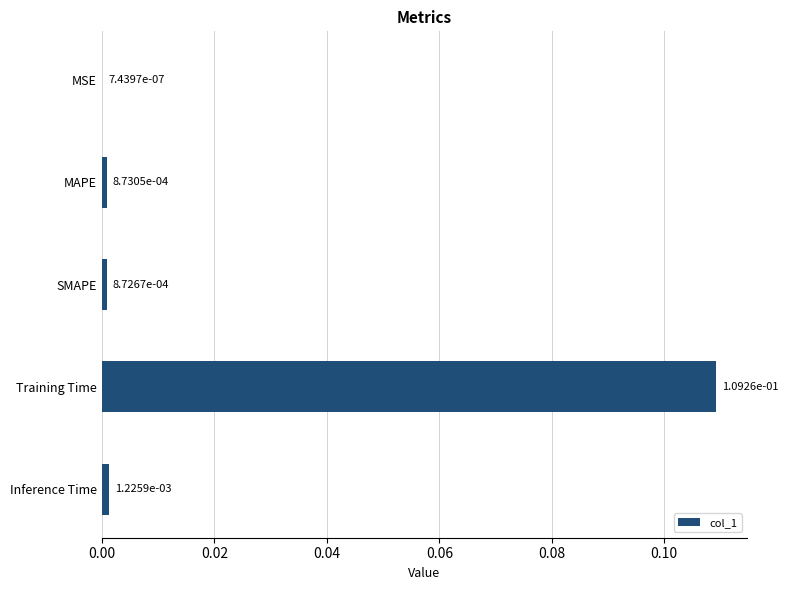

How many data points does each series have?

5